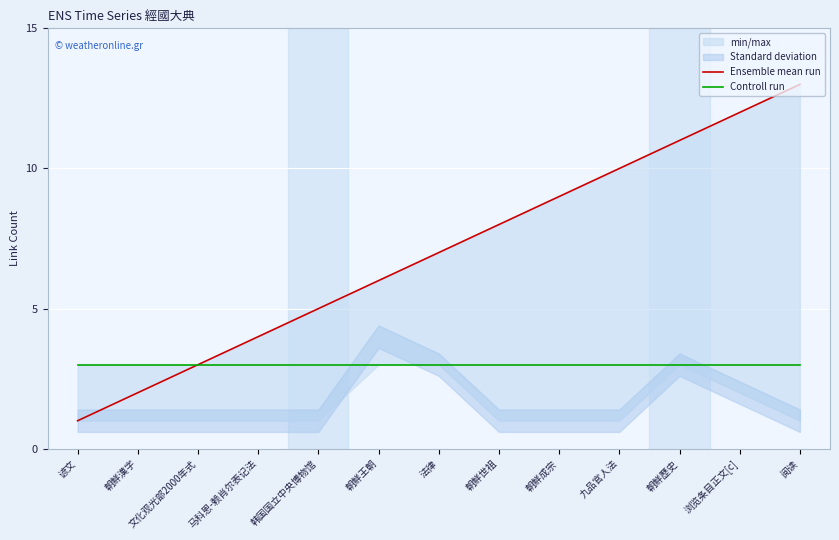

What is the label of the 4th point from the right?

九品官人法